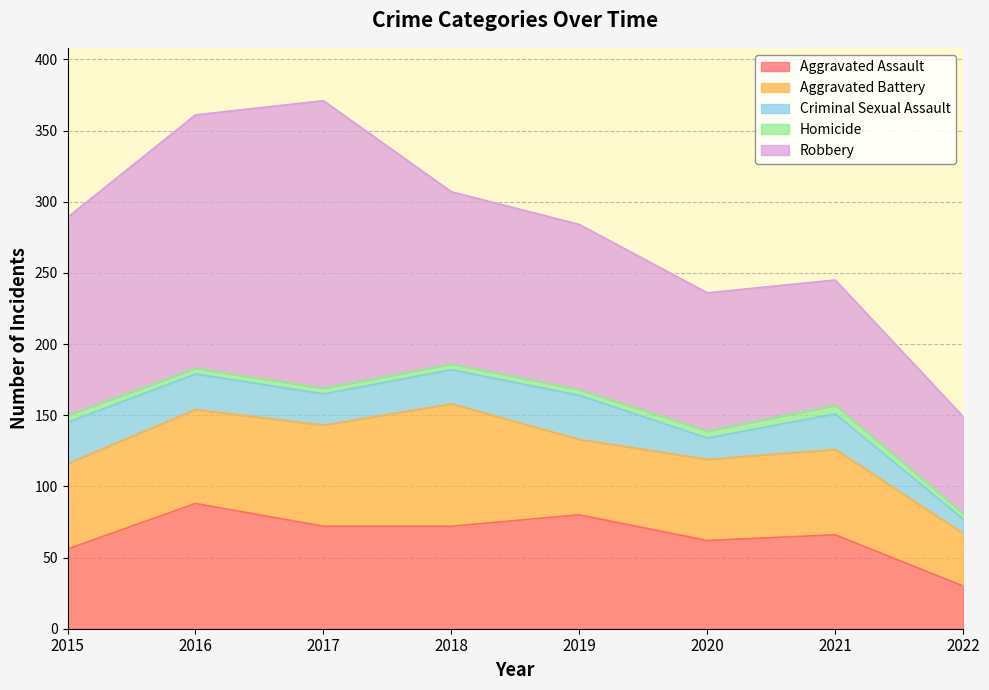

What is the value of the Homicide point at the 8th from the left?

4